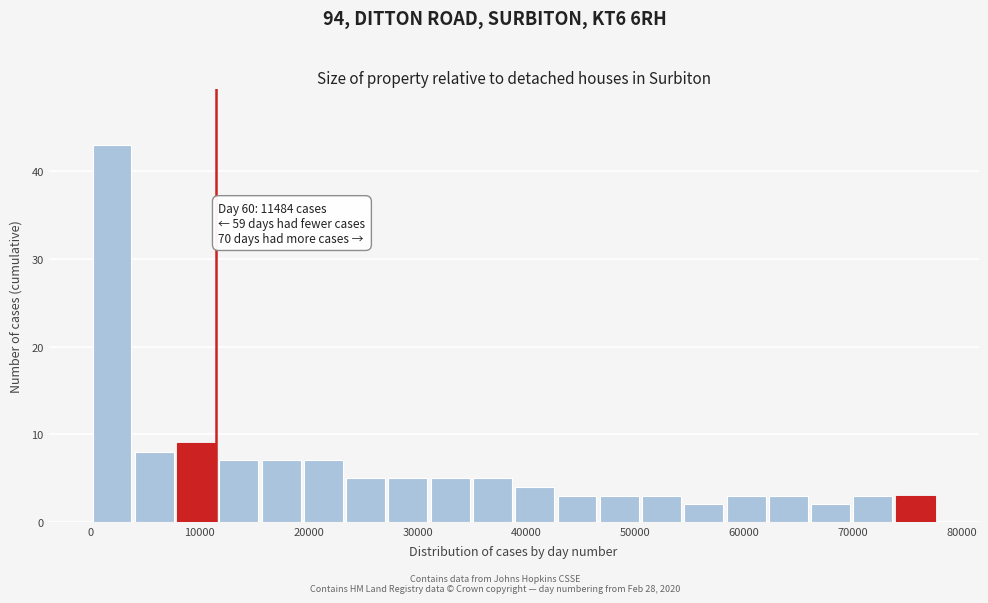

Read against the x-axis, roughly where is the centre of the tallest bar?

2000